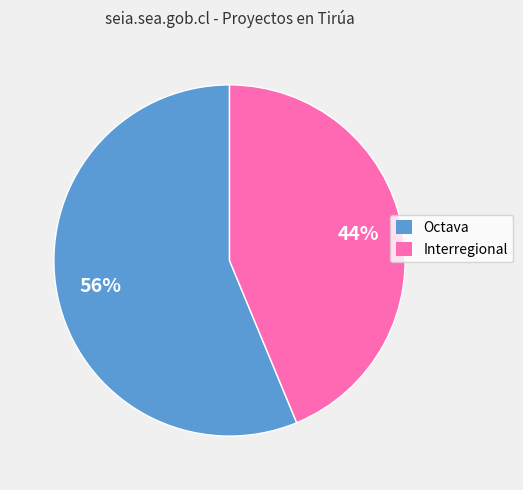

Is the sum of Octava and Interregional greater than half?

Yes